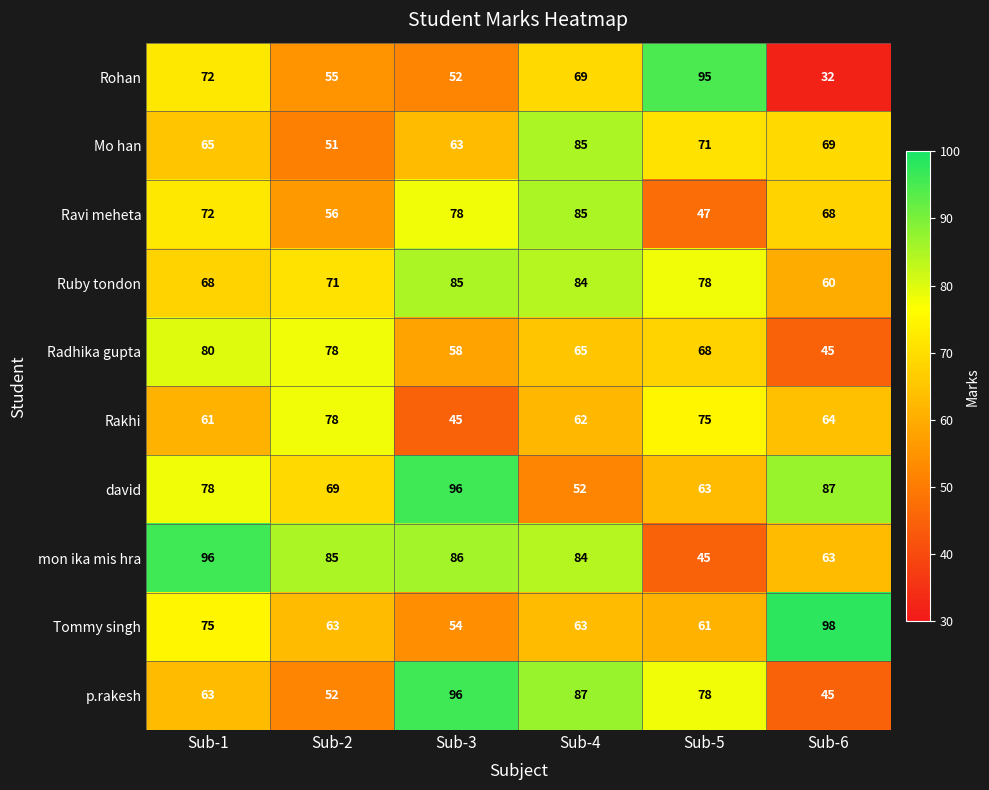

At which category is the sum across all series the highest?

Sub-4